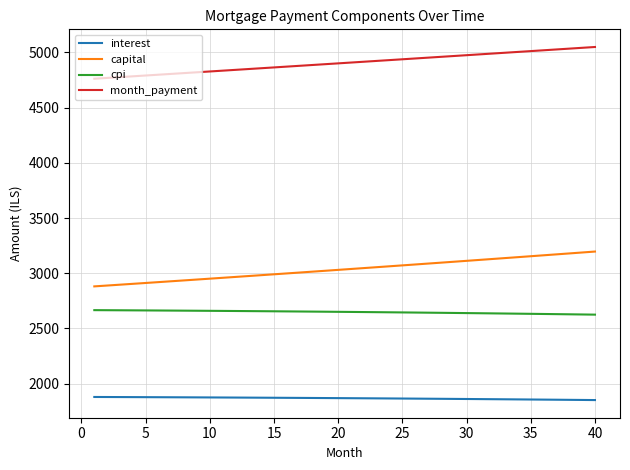

At how many categories does at least one series exceed 2695?

40